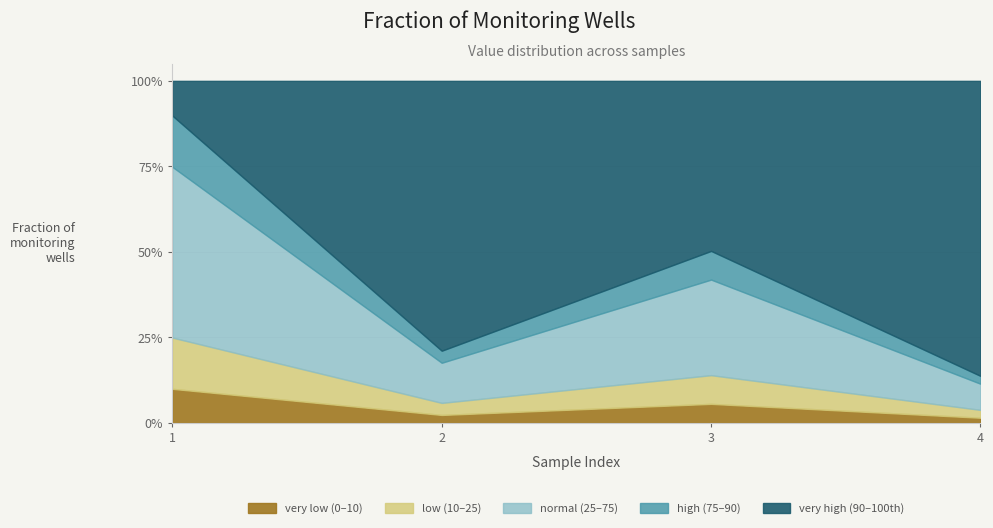

What is the average value?

0.4